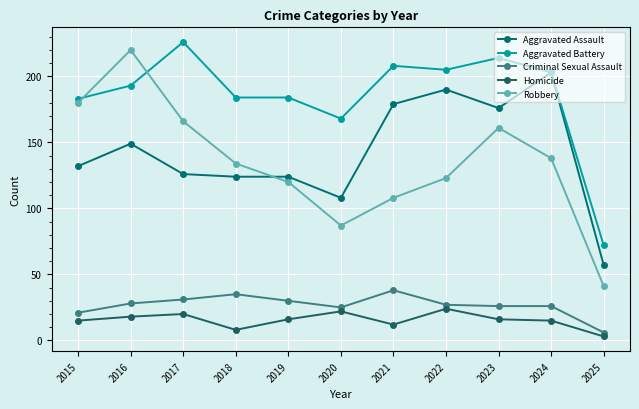

What is the value of the Homicide point at the 8th from the left?

24